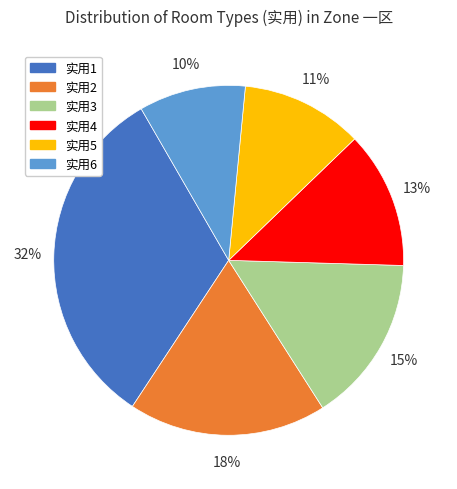

To the nearest percent, what portion does 实用5 represent?

11%